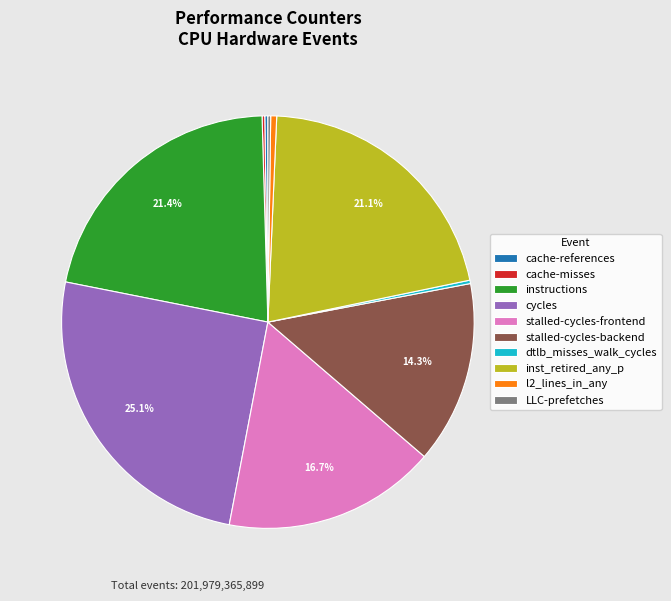

What is the ratio of the value at cycles to the value at l2_lines_in_any?

53.9